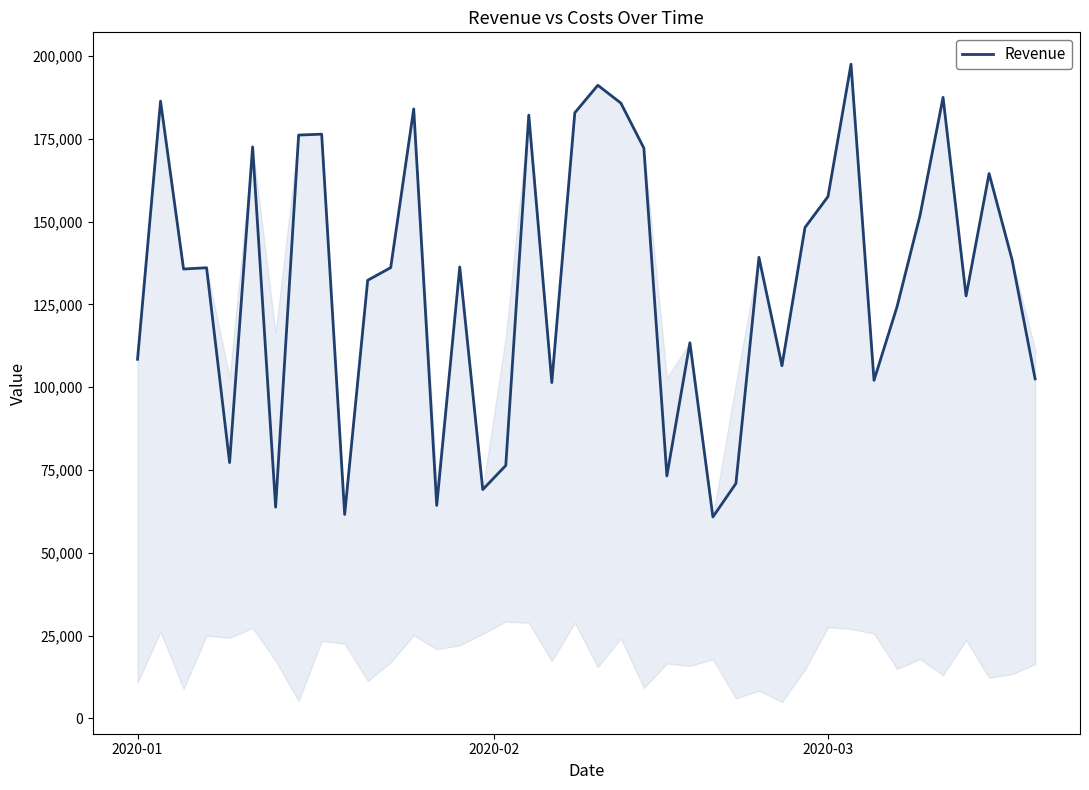

What is the greatest value displayed?

197541